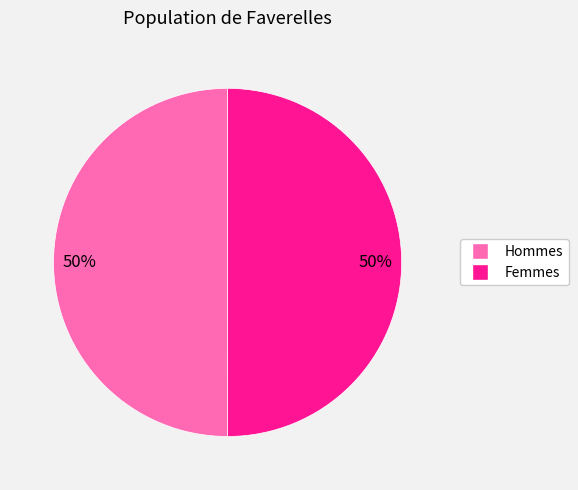

Count the number of slices in the pie.

2